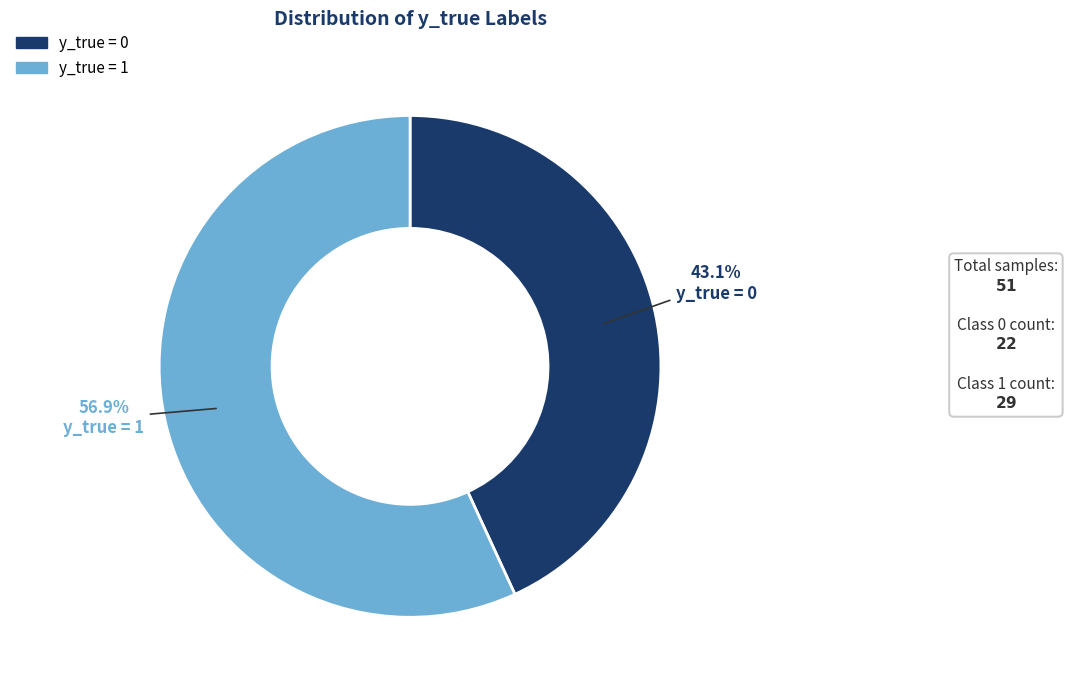

Does any single category account for the majority?

Yes